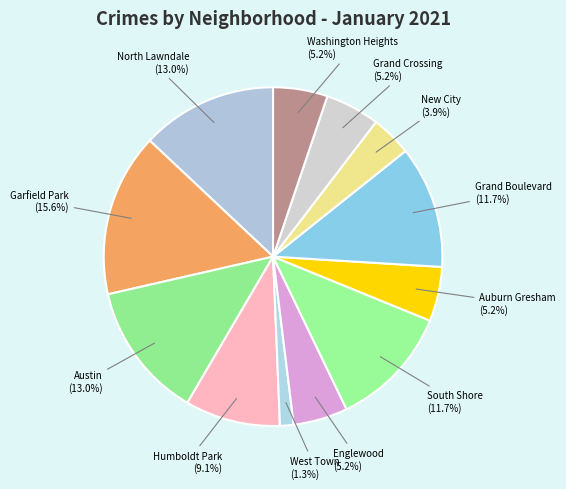

To the nearest percent, what percentage of the pie is Garfield Park?

16%